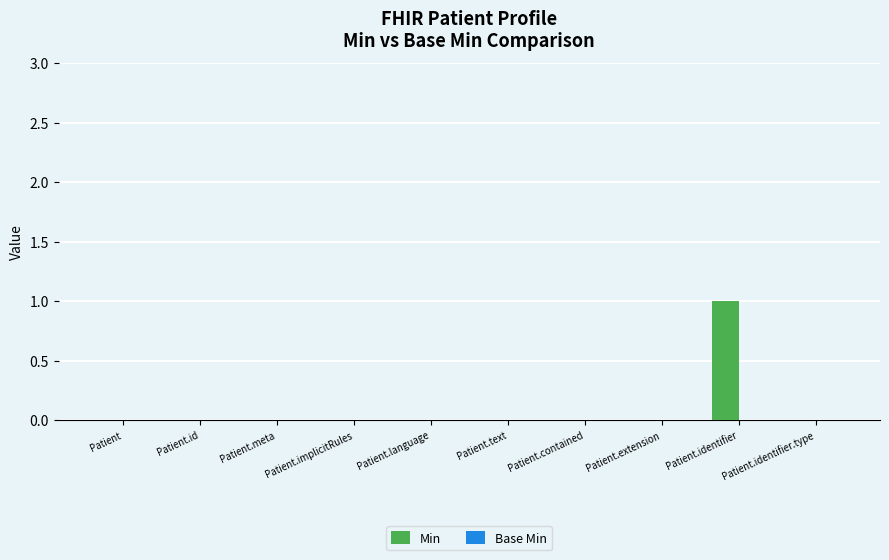

Which has a higher value, Patient.implicitRules or Patient.identifier?

Patient.identifier